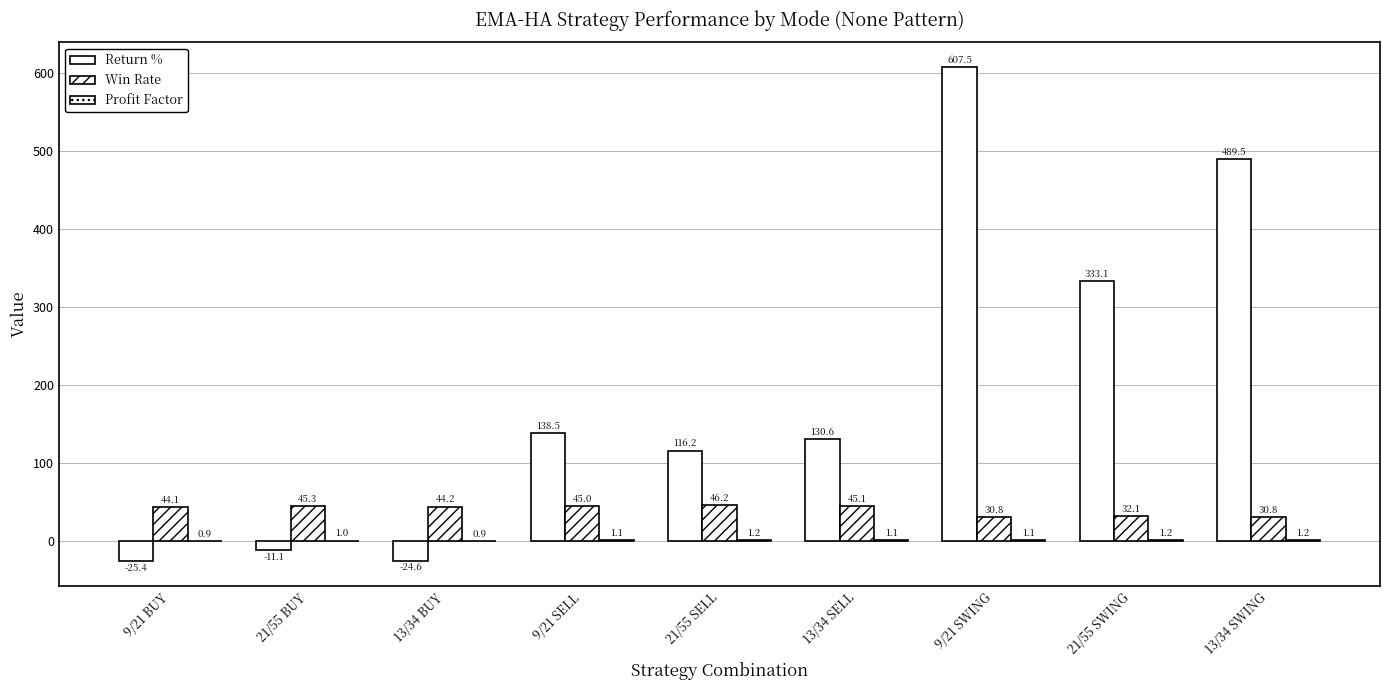

How many groups of bars are there?

9